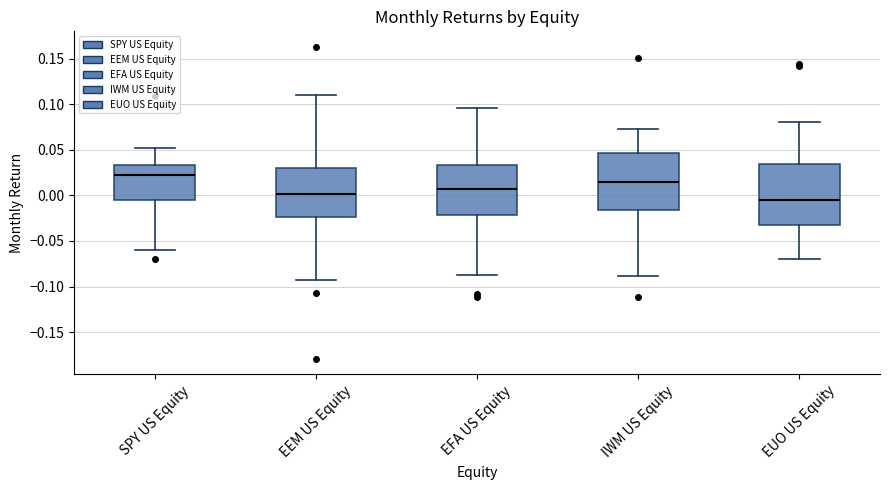

Reading left to right, transcribe this box plot: for each box, give where its median line is, the range the box spans, and where its two whiskers end, as read against the y-axis. The values are not printed on the chart, so give them approximately, as read against the axis.

SPY US Equity: median 0.020, box -0.005 to 0.035, whiskers -0.060 to 0.050
EEM US Equity: median 0.000, box -0.025 to 0.030, whiskers -0.095 to 0.110
EFA US Equity: median 0.005, box -0.020 to 0.035, whiskers -0.090 to 0.095
IWM US Equity: median 0.015, box -0.015 to 0.045, whiskers -0.090 to 0.075
EUO US Equity: median -0.005, box -0.035 to 0.035, whiskers -0.070 to 0.080